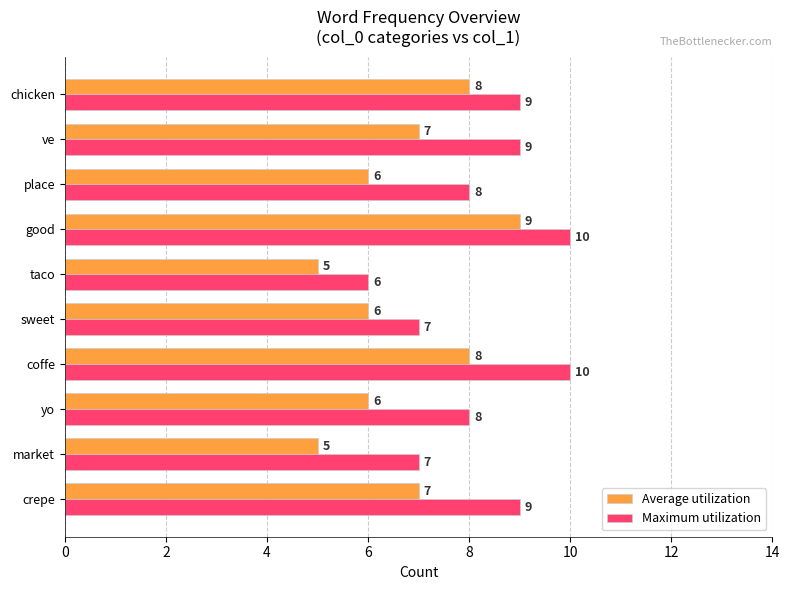

Read the Maximum utilization value at yo.

8